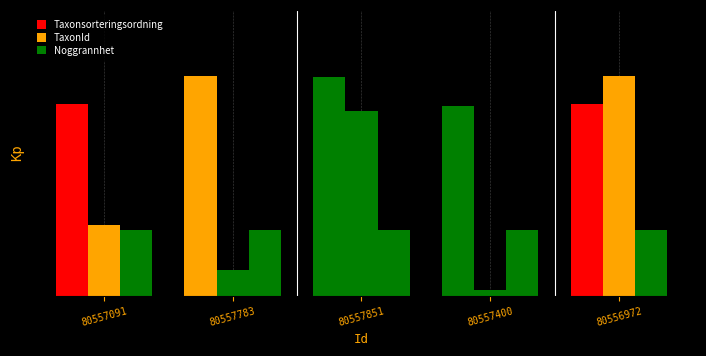

Are the bars horizontal?

No